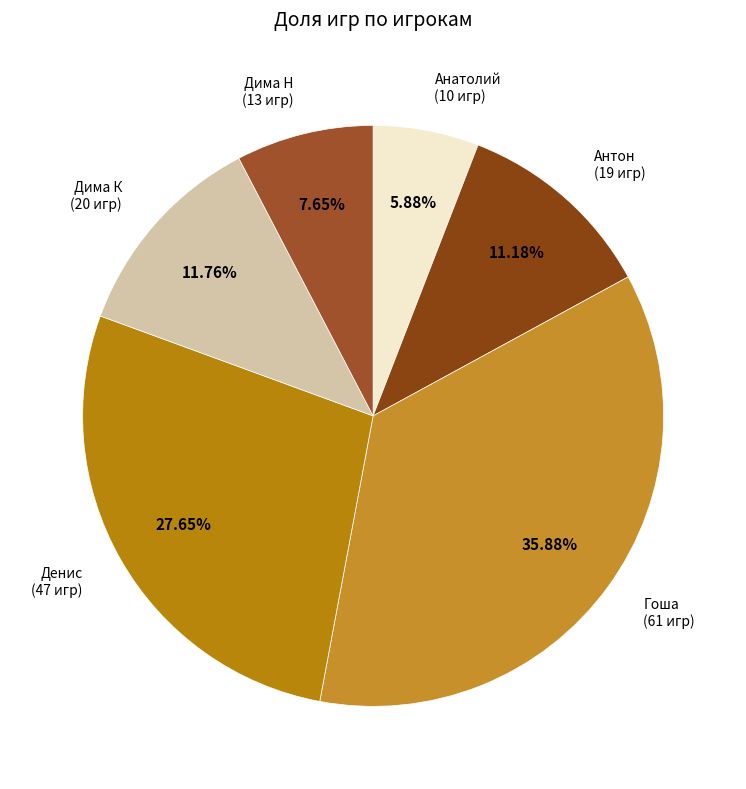

How many slices are in this pie chart?

6